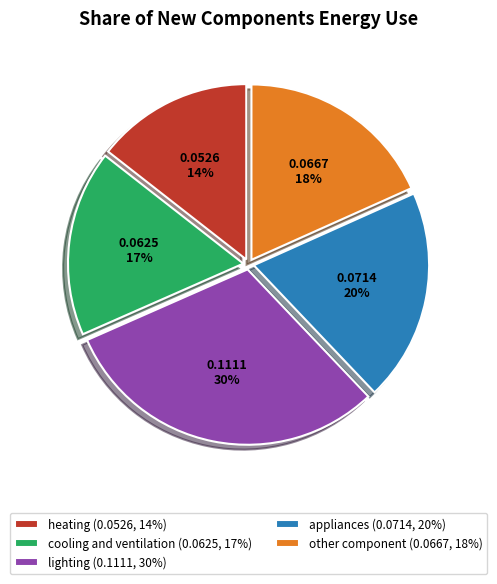

Is there any slice that represents more than half of the pie?

No